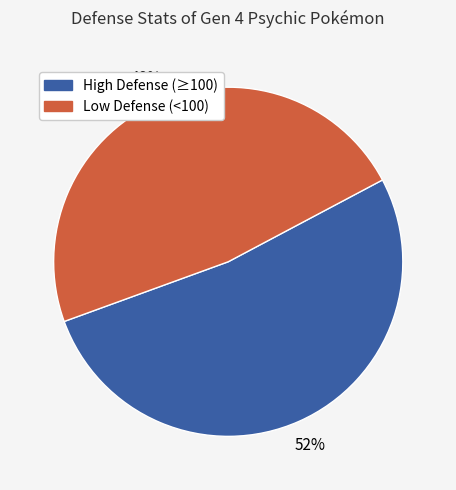

To the nearest percent, what is the average slice percentage?

50%